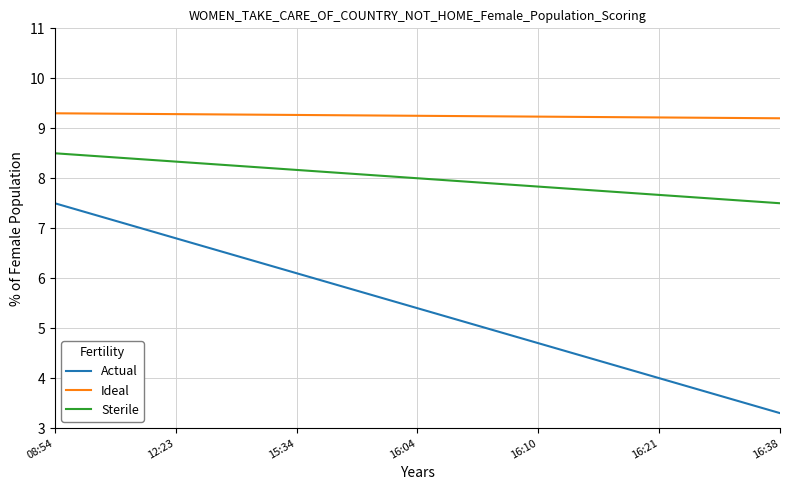

What is the maximum value shown in the chart?

9.3